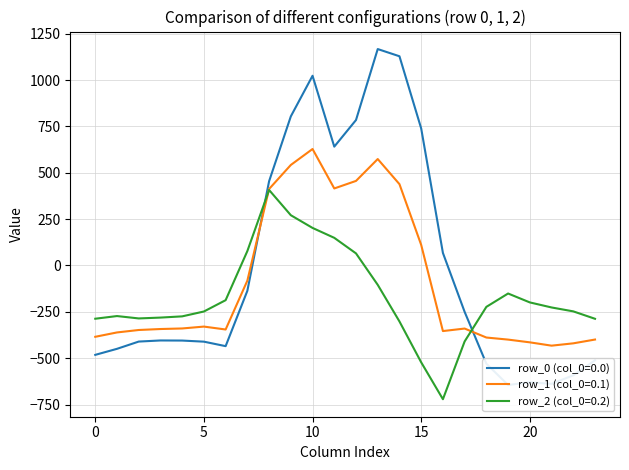

At which category is the sum across all series the highest?

10